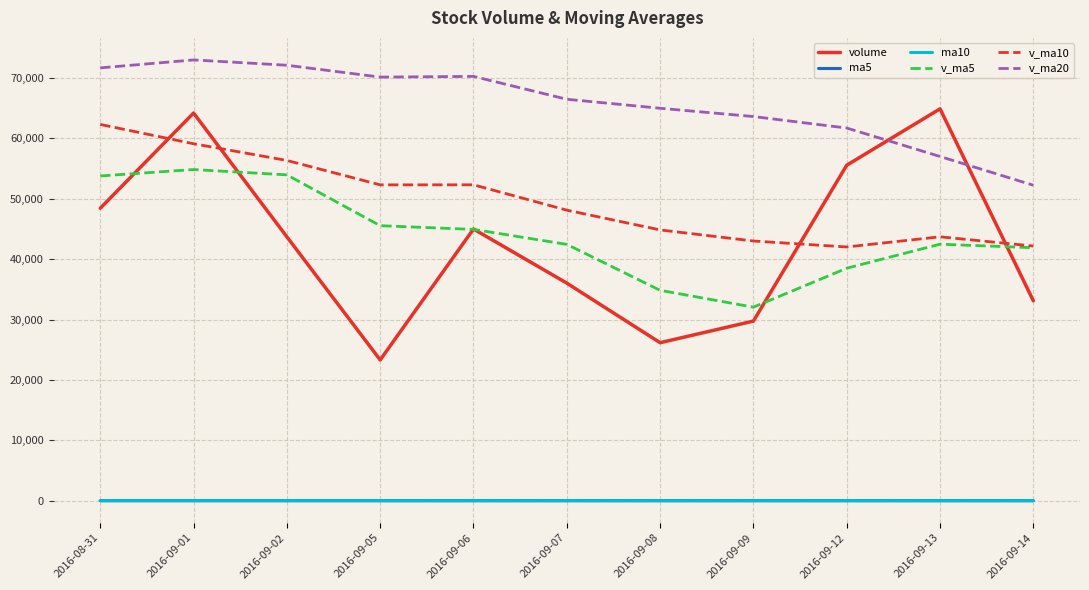

At which category does the chart reach its peak across all series?

2016-09-01